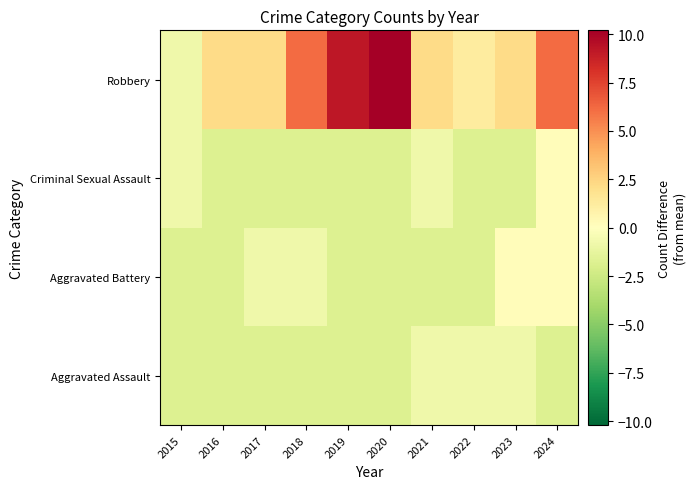

At how many categories does at least one series exceed 10?

1